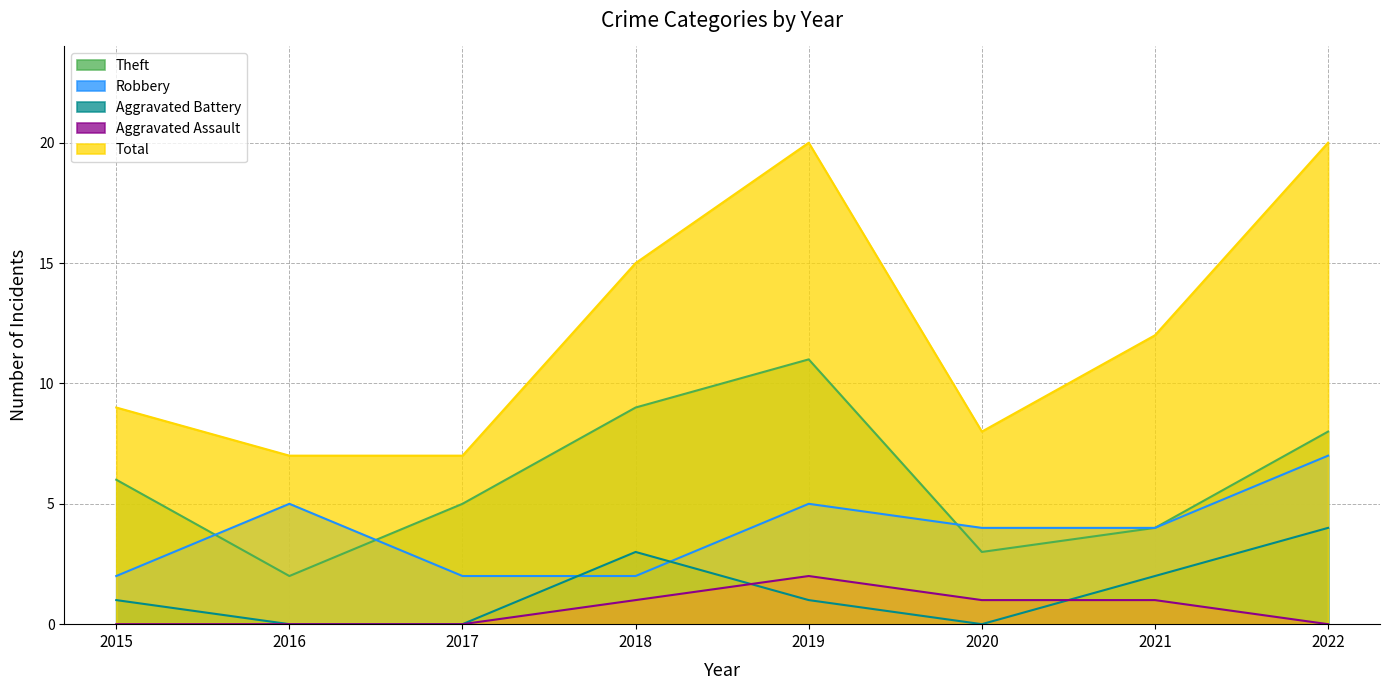

Which series changed the most between 2015 and 2019?

Total